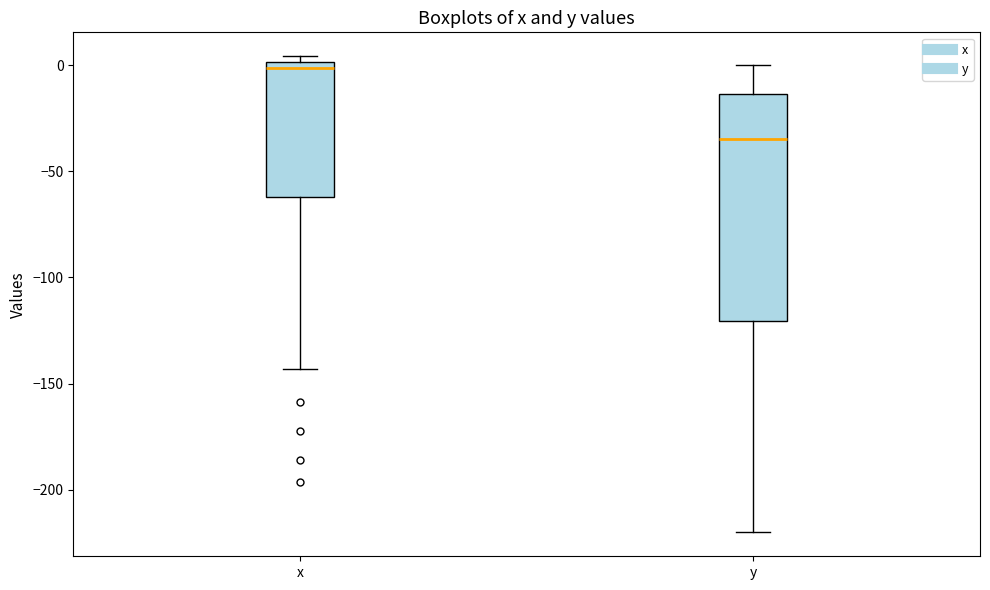

Reading left to right, transcribe this box plot: for each box, give where its median line is, the range the box spans, and where its two whiskers end, as read against the y-axis. The values are not printed on the chart, so give them approximately, as read against the axis.

x: median 0 (just below the box's upper edge), box -60 to 0, whiskers -145 to 5
y: median -35, box -120 to -15, whiskers -220 to 0